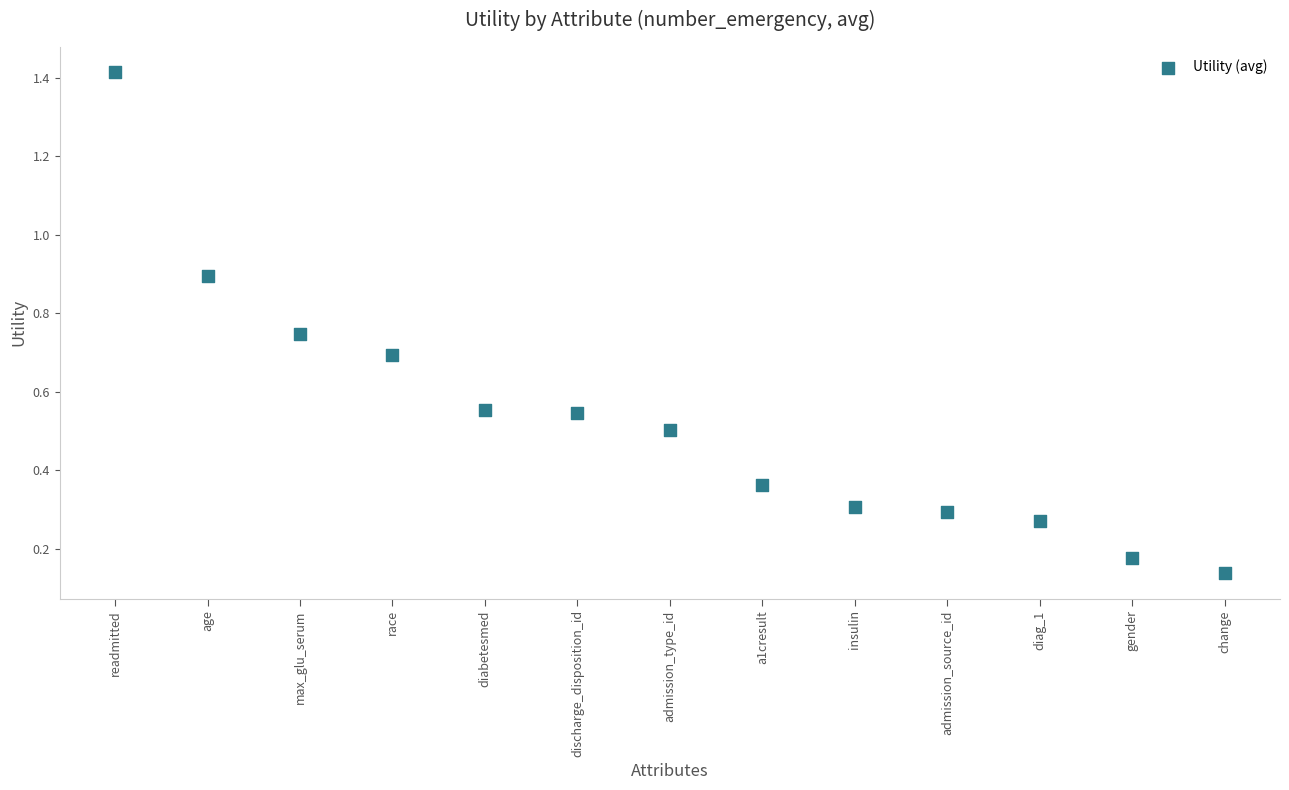

What is the range of Y values (max minus min)?

1.3